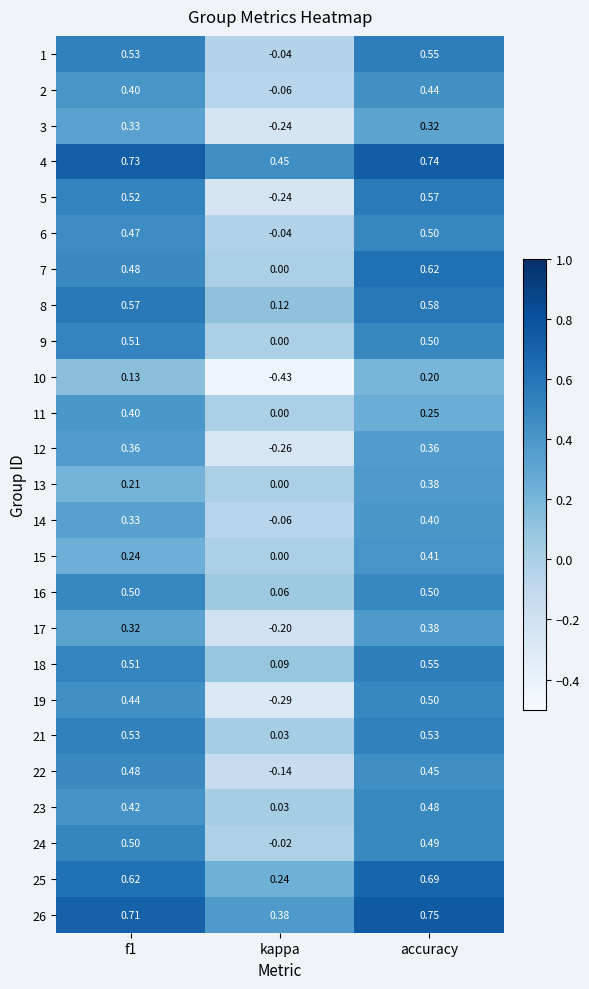

How many data points in 13 are above 0?

2